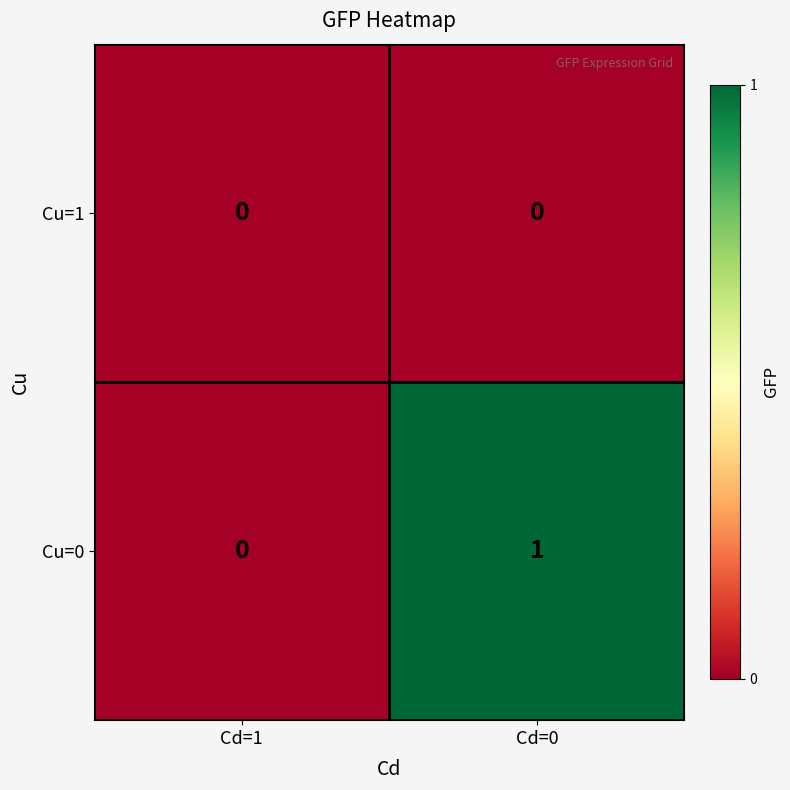

Which category has the highest value in the Cu=0 series?

Cd=0